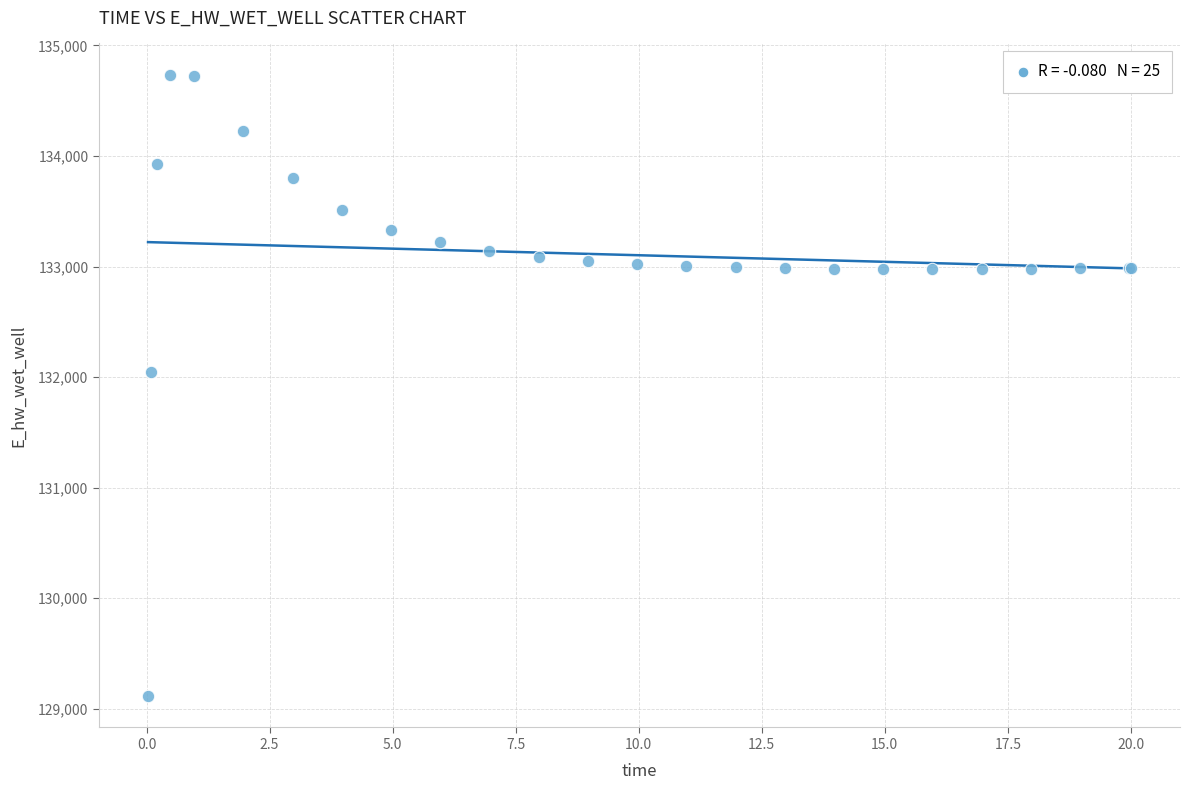

What Y value in the scatter plot is closest to 131923?

132046.3